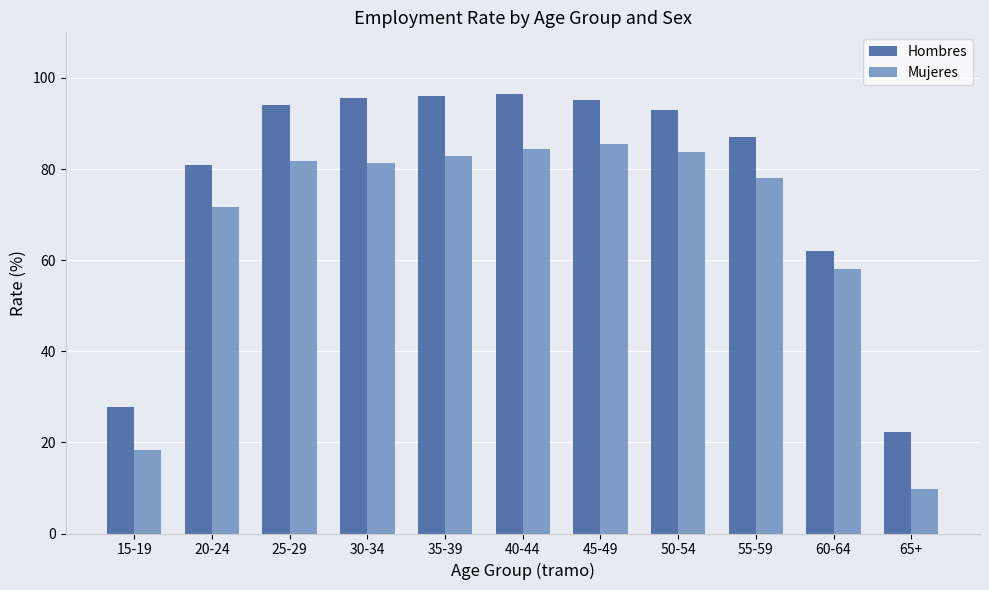

List the series in order of their overall mean, lowest first.

Mujeres, Hombres